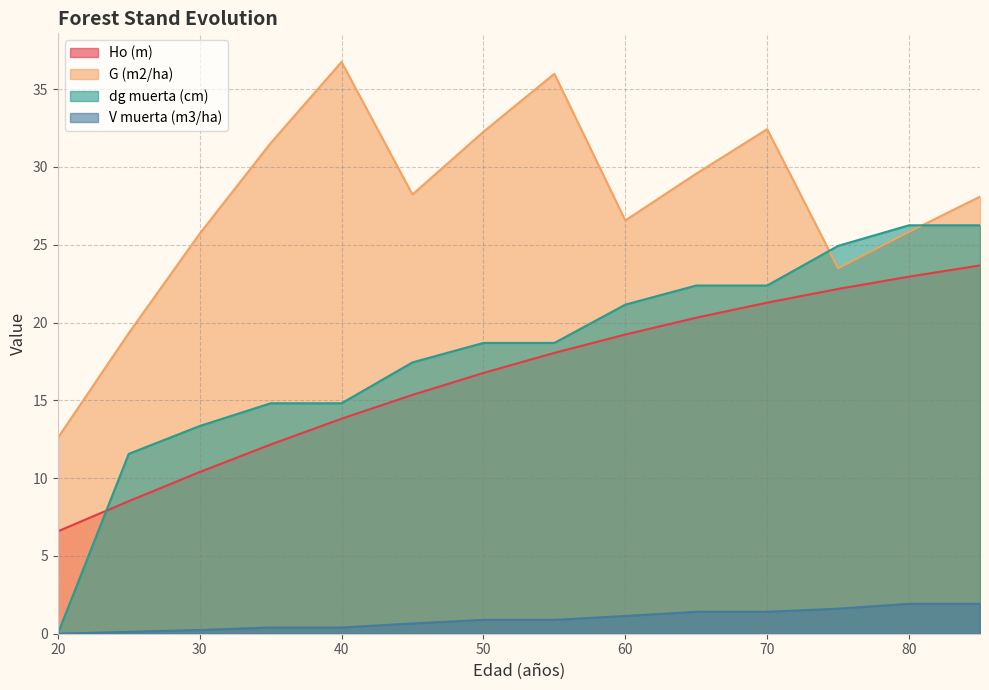

How many values in the G (m2/ha) series exceed 28?

8